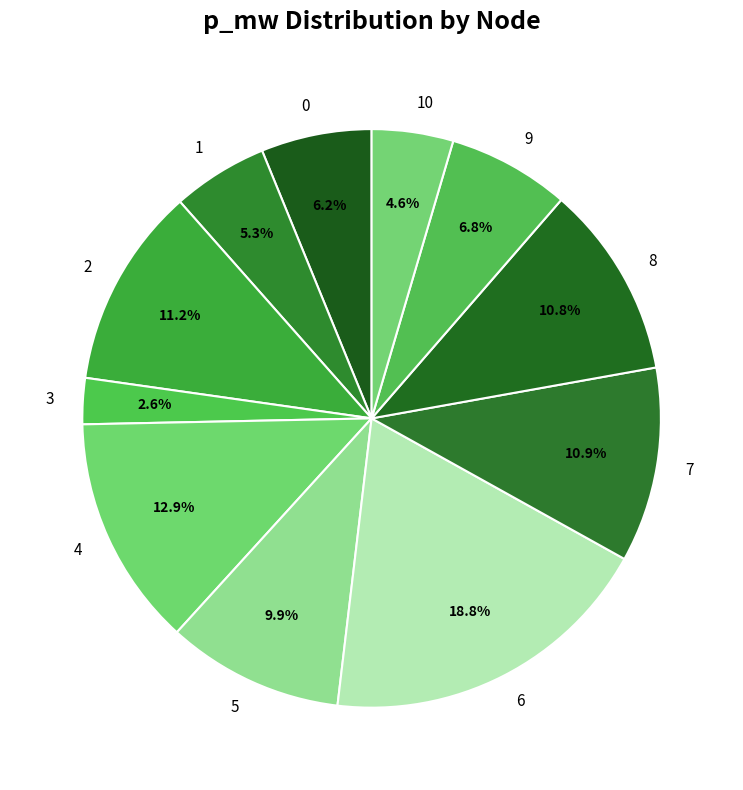

How many slices are in this pie chart?

11